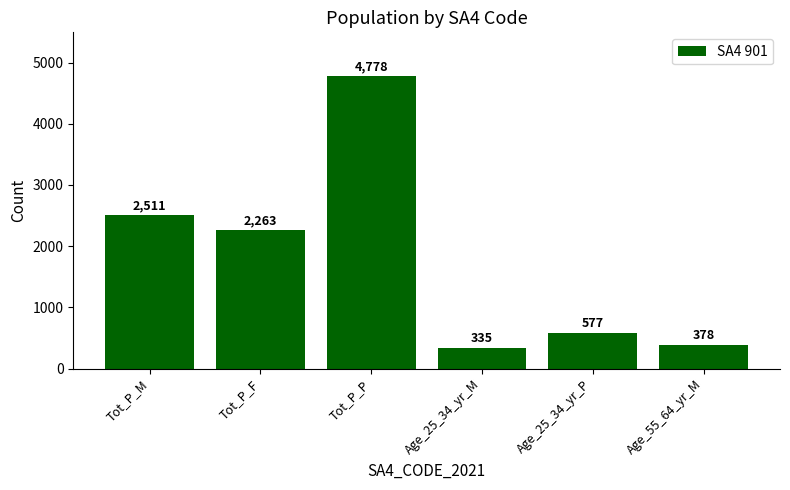

How many bars are there in total?

6